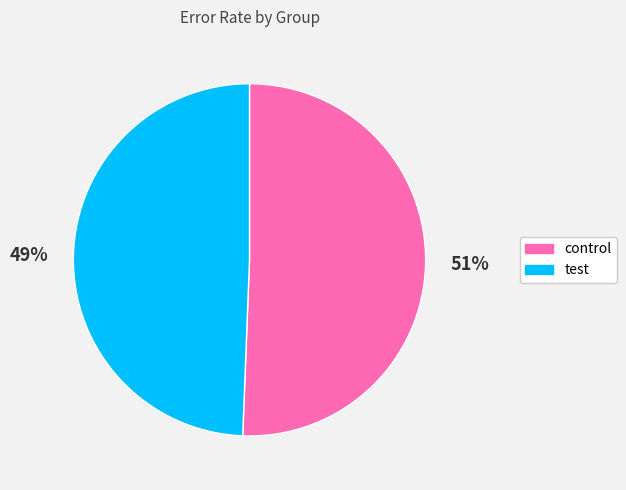

Which category has the biggest portion of the pie?

control